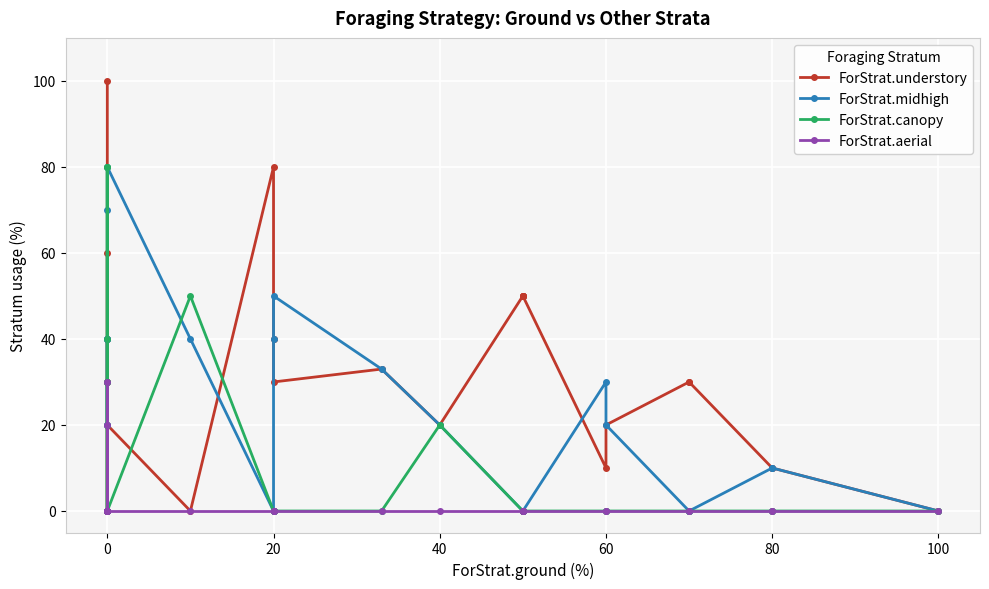

The ForStrat.aerial series shows -16 at 17. True or false?

False